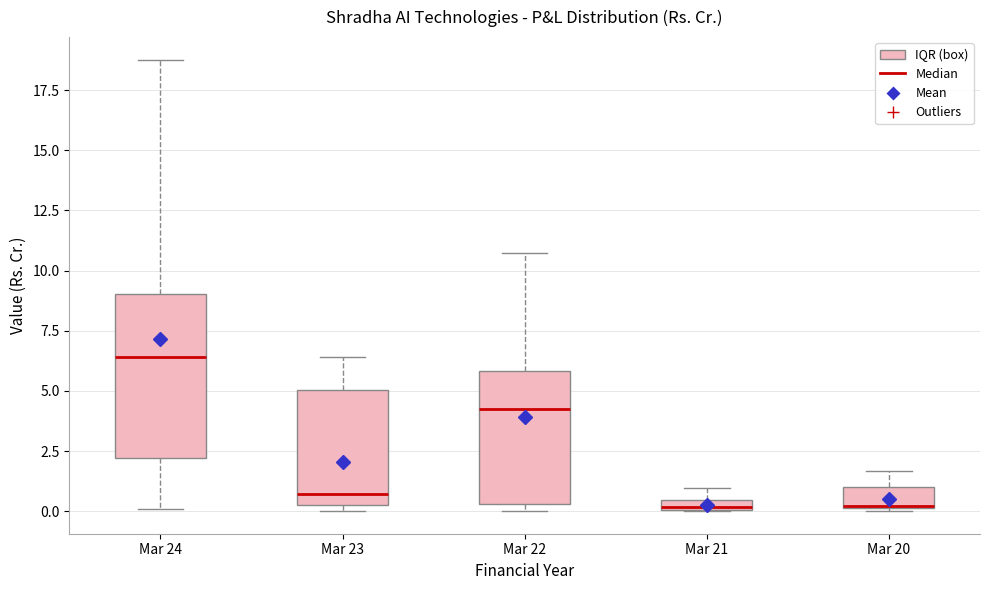

Which box has the highest median line?

Mar 24